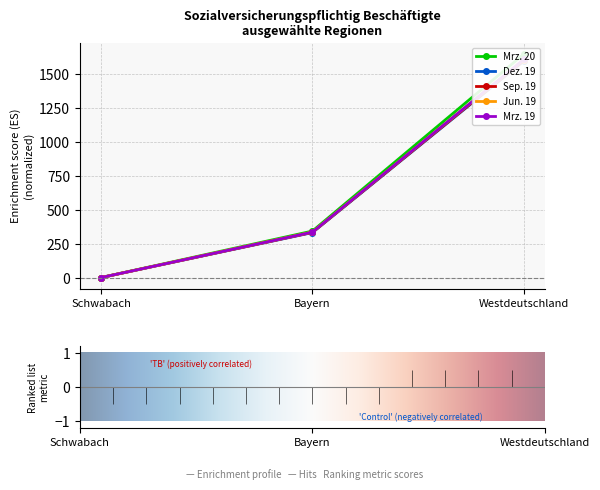

Does the chart display data point markers on the line(s)?

Yes